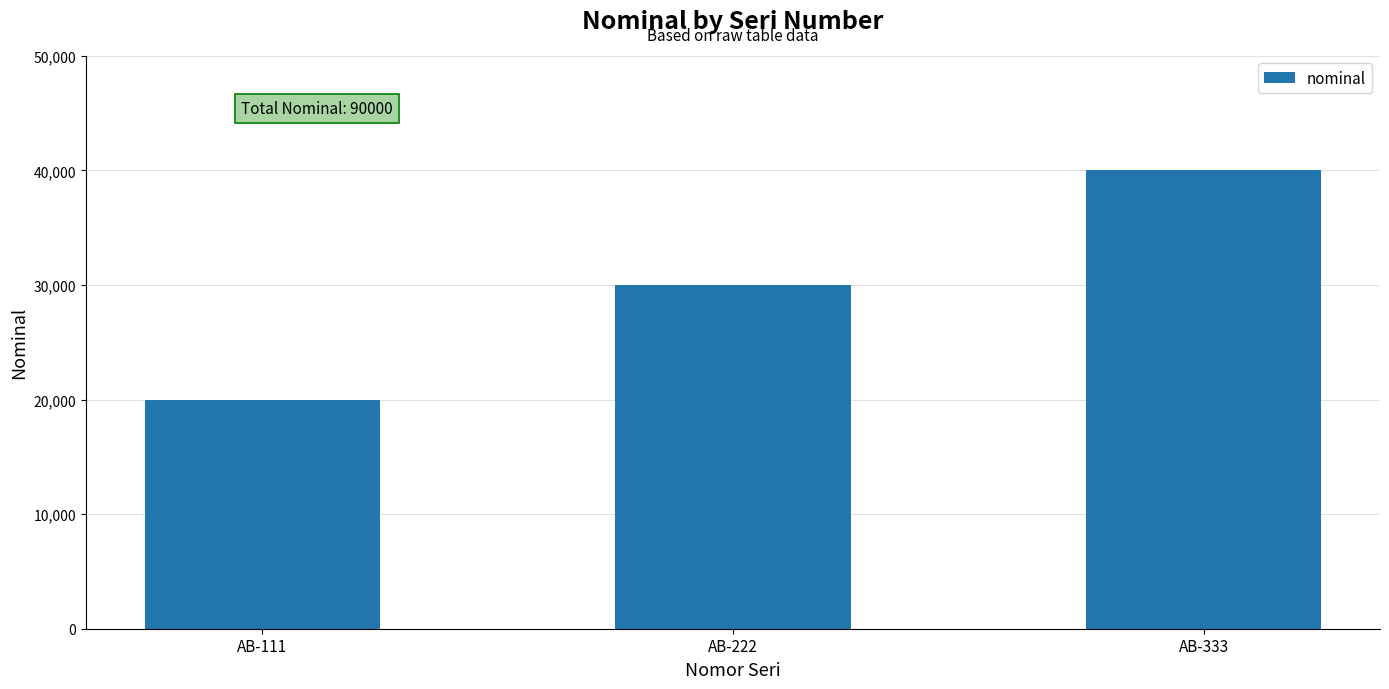

Is it true that the value at AB-222 is 30000?

True